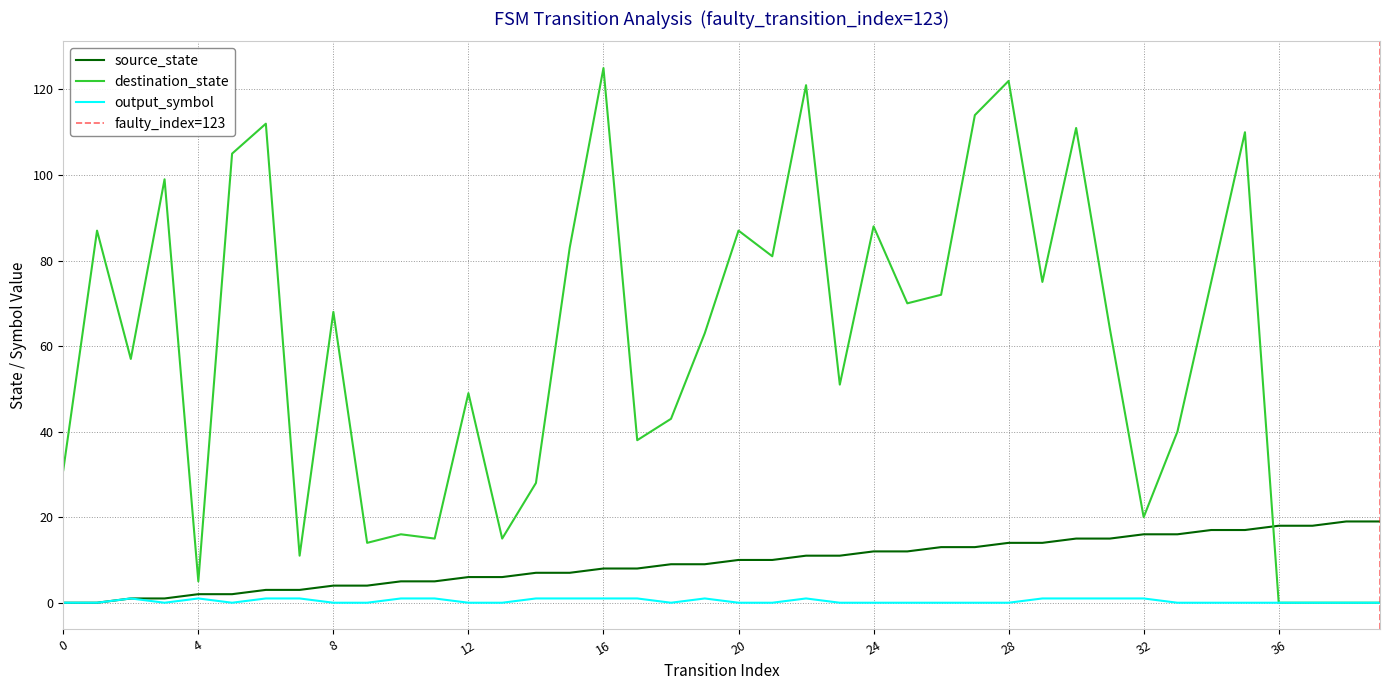

Count the number of categories in the chart.

40